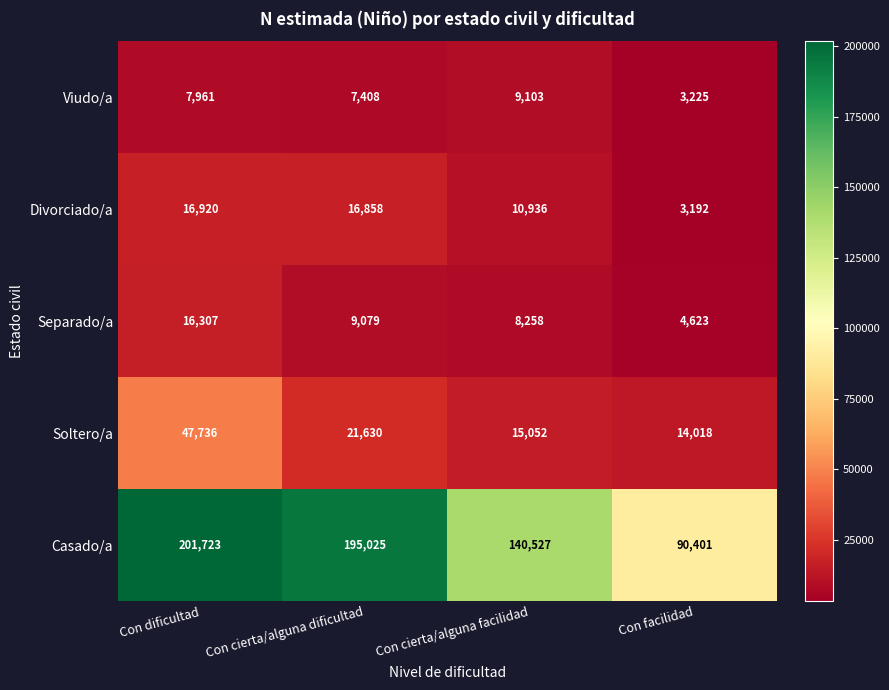

Where is Viudo/a nearest to the value 6164?

Con cierta/alguna dificultad